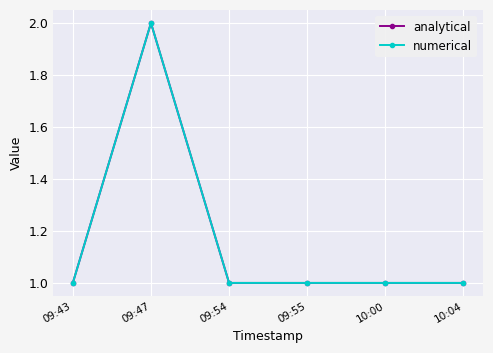

Which series changed the most between 09:54 and 10:04?

analytical